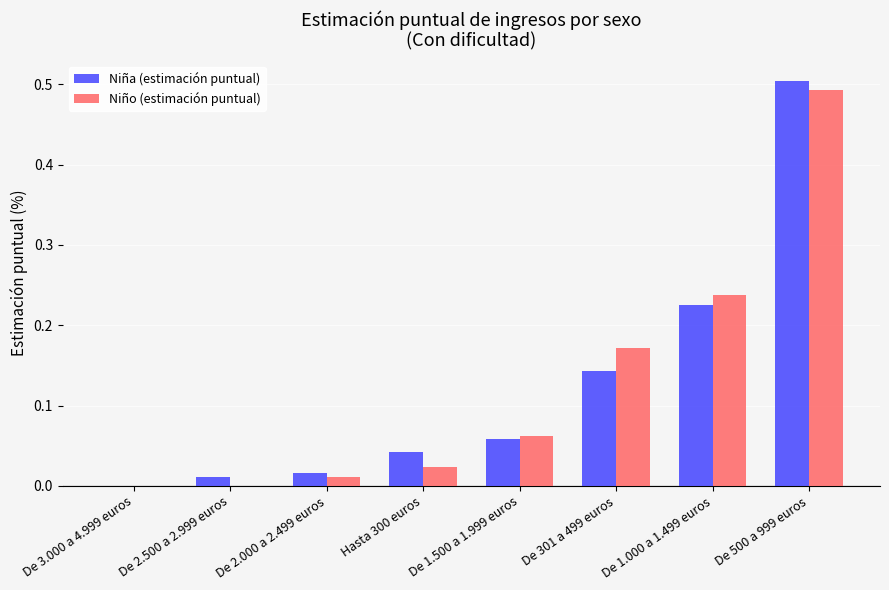

At which category does the chart reach its peak across all series?

De 500 a 999 euros